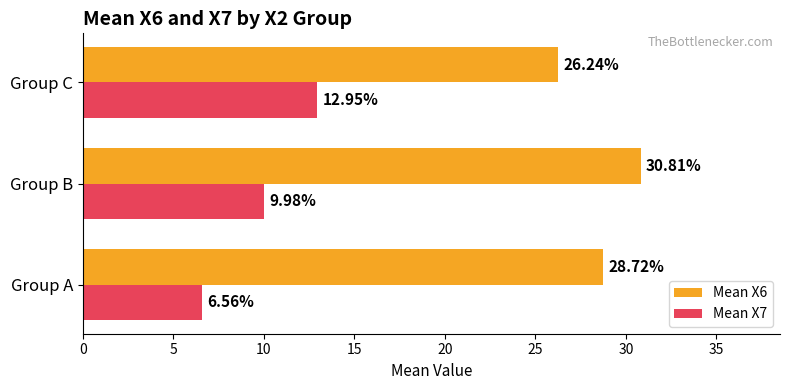

Where is Mean X7 nearest to the value 9?

Group B